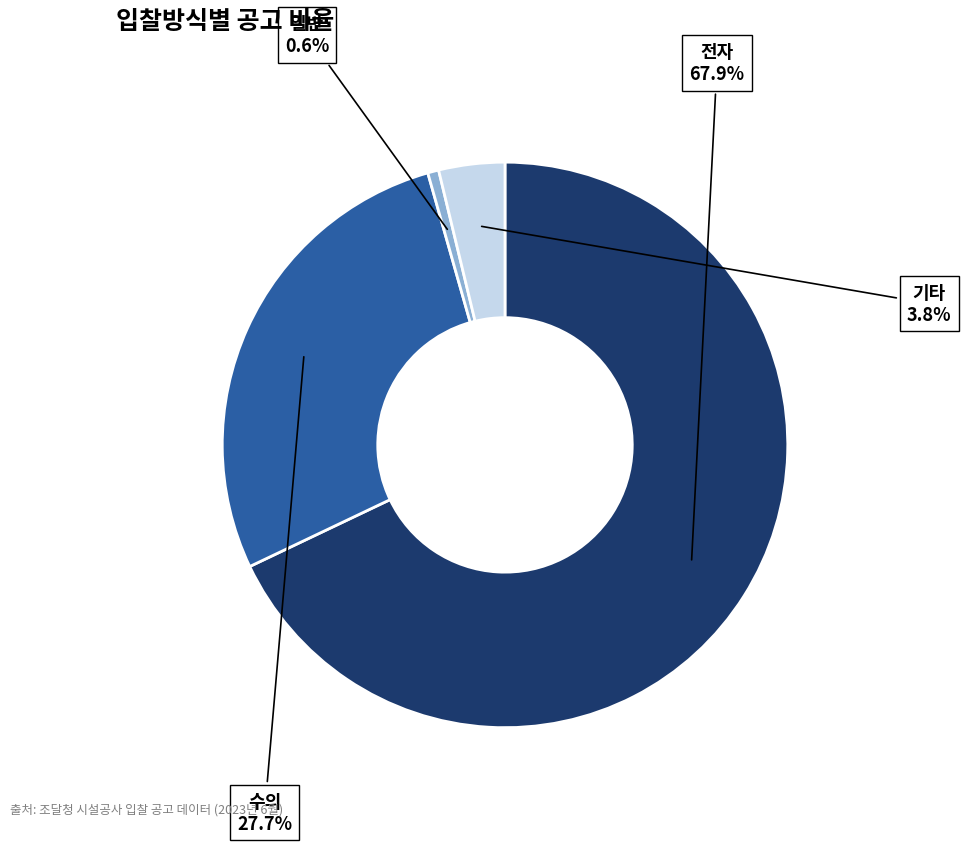

Is the sum of 전자 and 수의 greater than half?

Yes